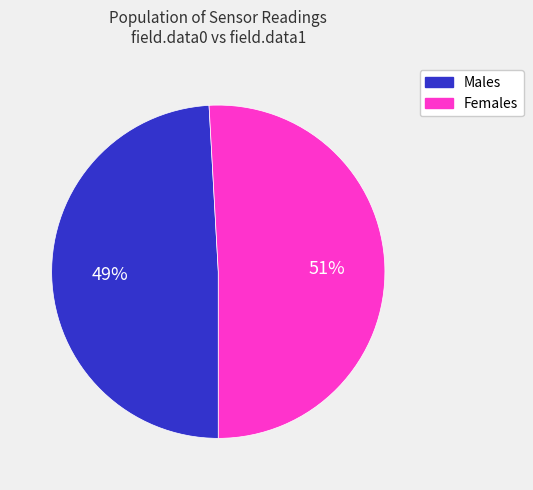

To the nearest percent, what is the difference between the largest and smallest slice percentages?

2%